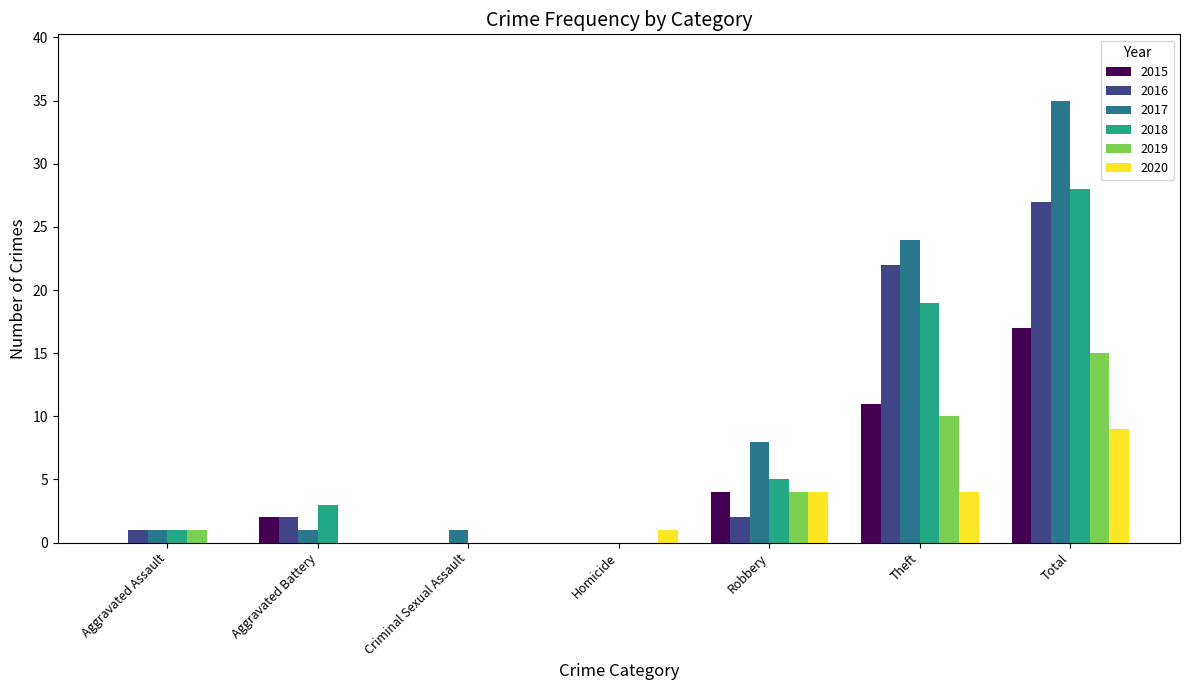

Is the value of 2020 at Theft greater than the value of 2019 at Theft?

No